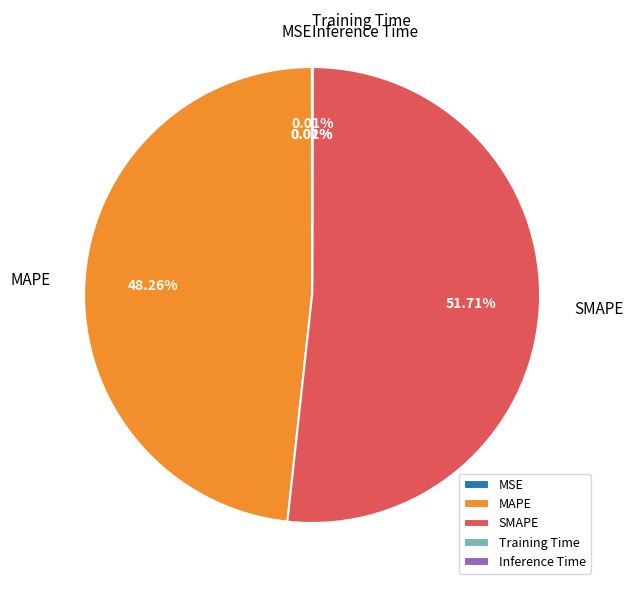

Does any single category account for the majority?

Yes